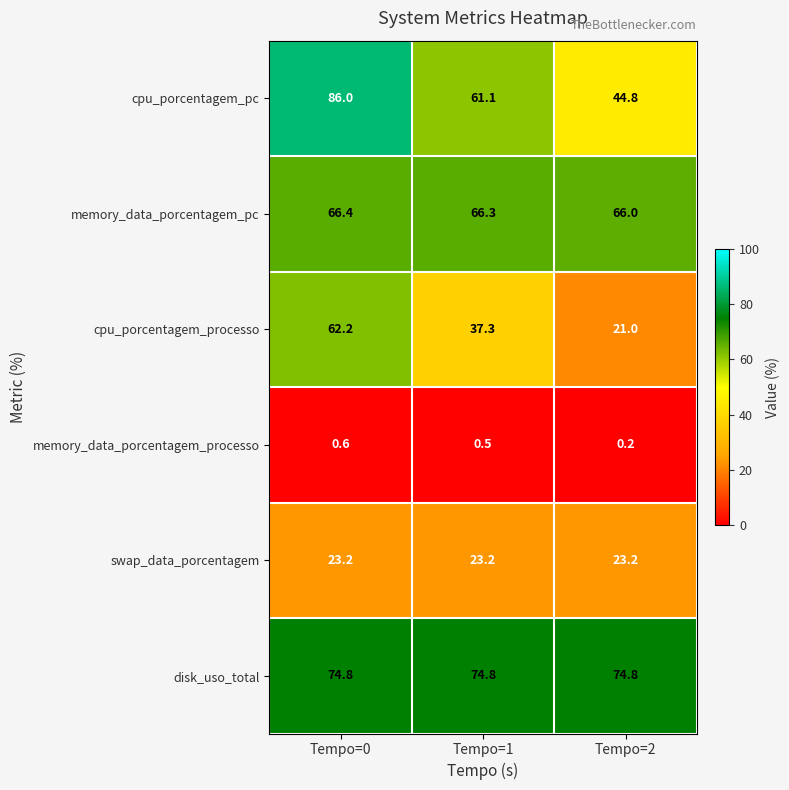

What is the sum of all cpu_porcentagem_pc values?

191.9